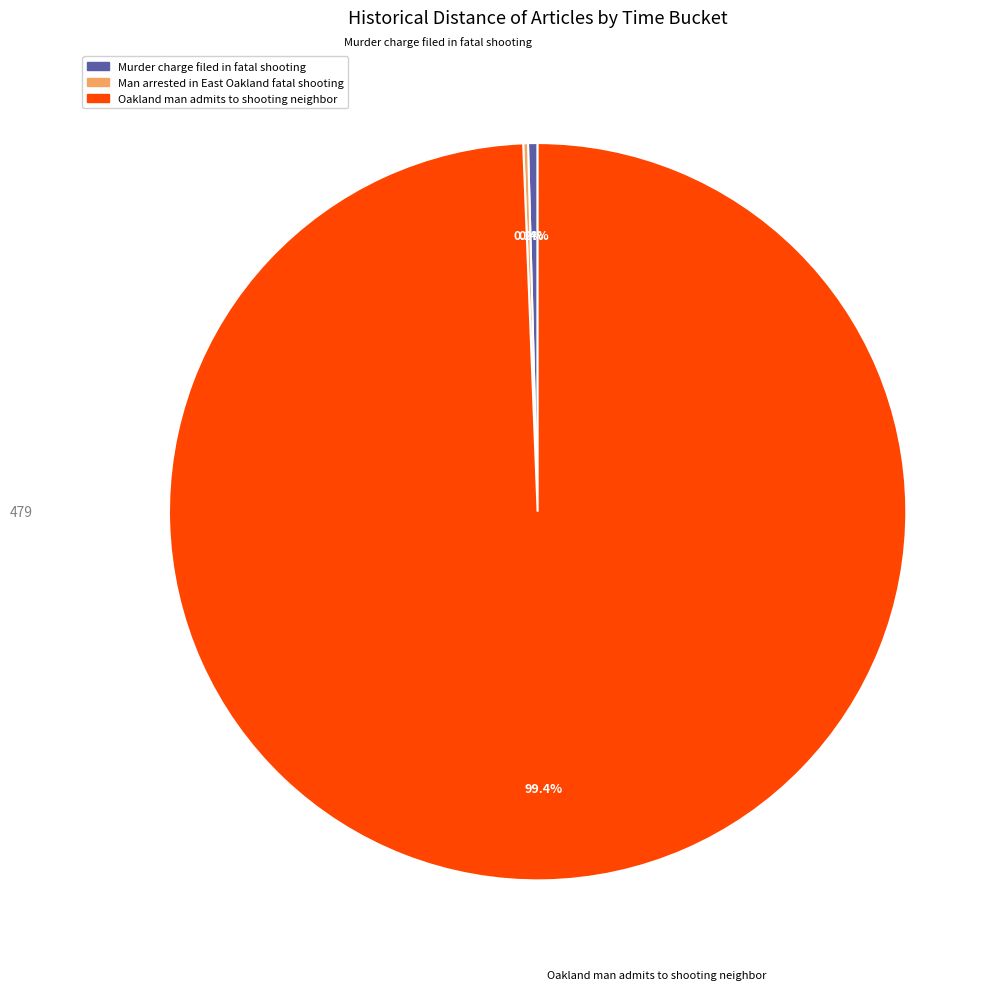

Does any single category account for the majority?

Yes